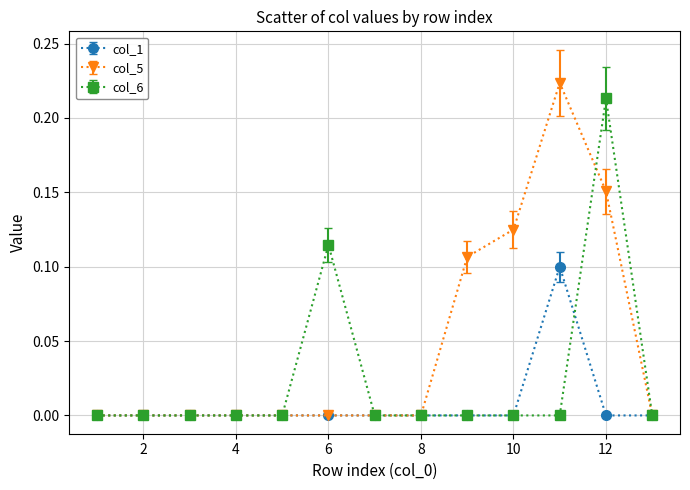

Which series has the largest total across all categories?

col_5